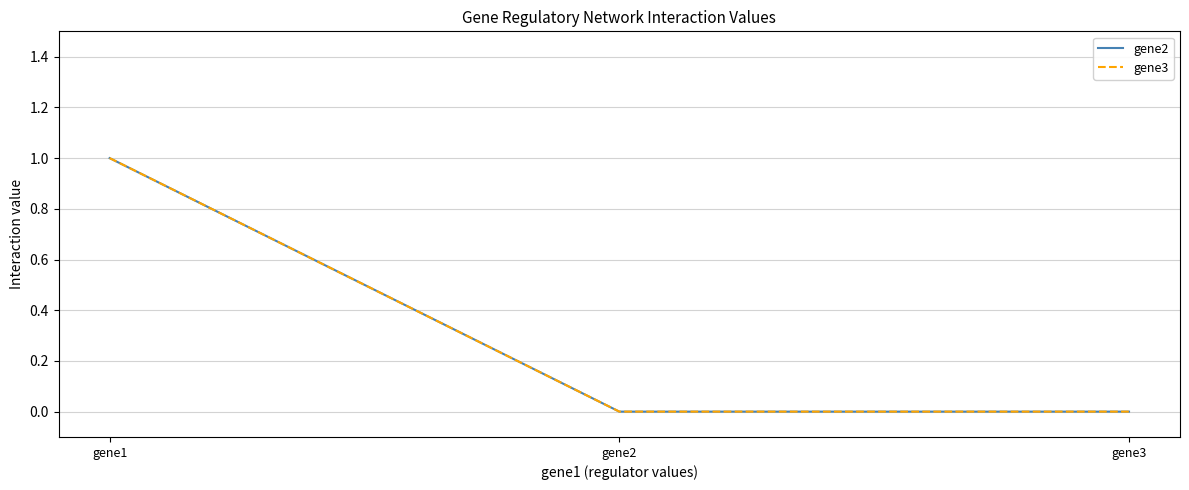

Where is gene3 nearest to the value 0?

gene2